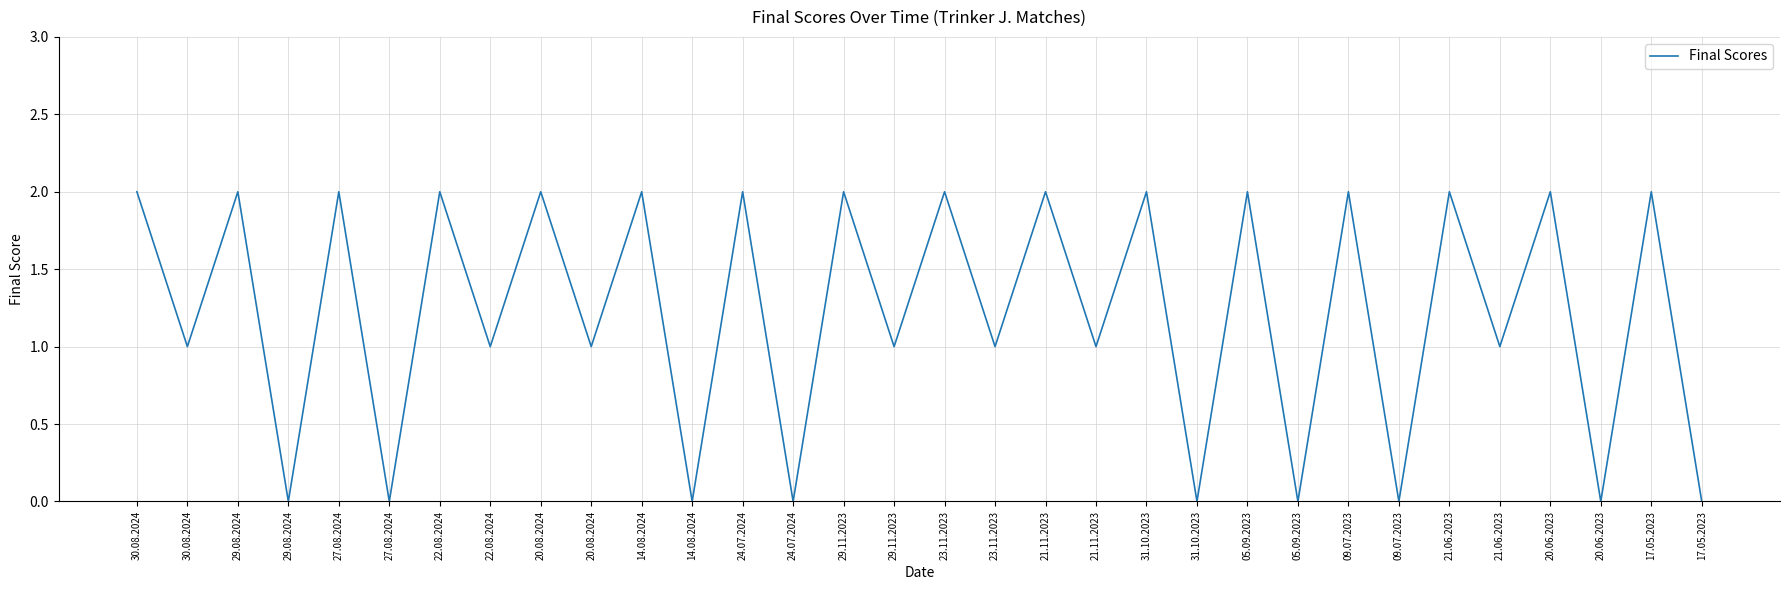

What is the value of the 27th point from the left?

2